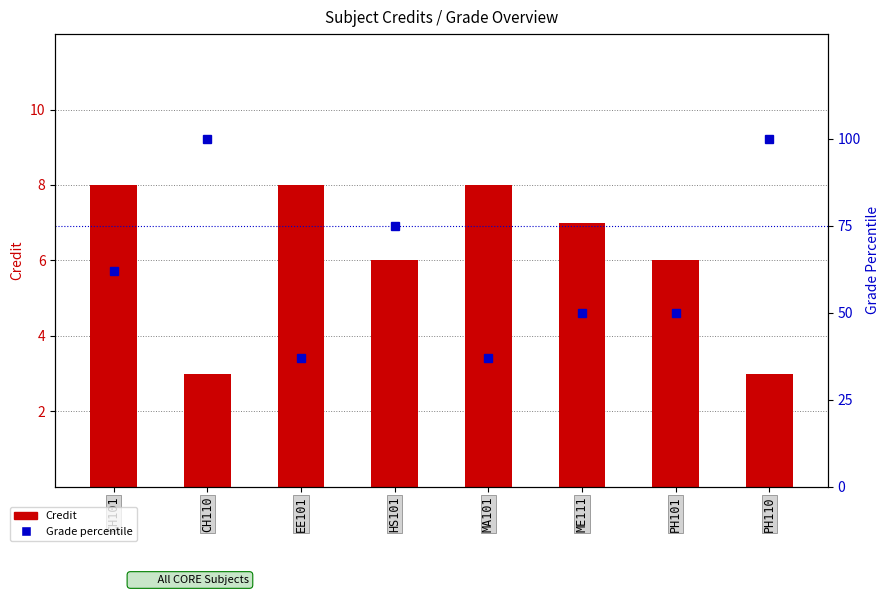

How many distinct data groups are displayed?

2